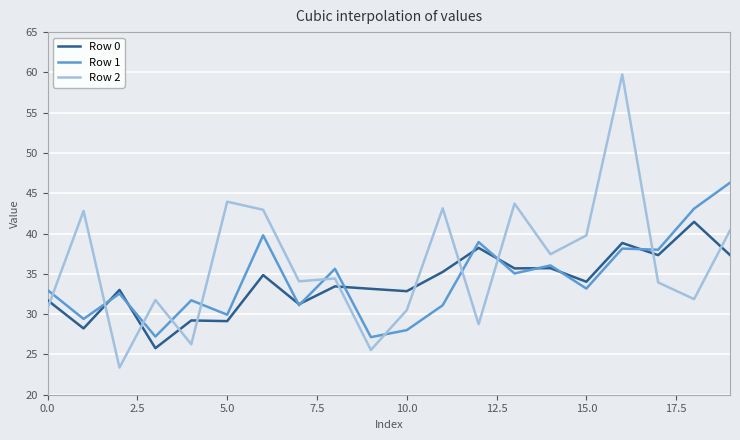

What is the lowest value of the Row 0 series?

25.8